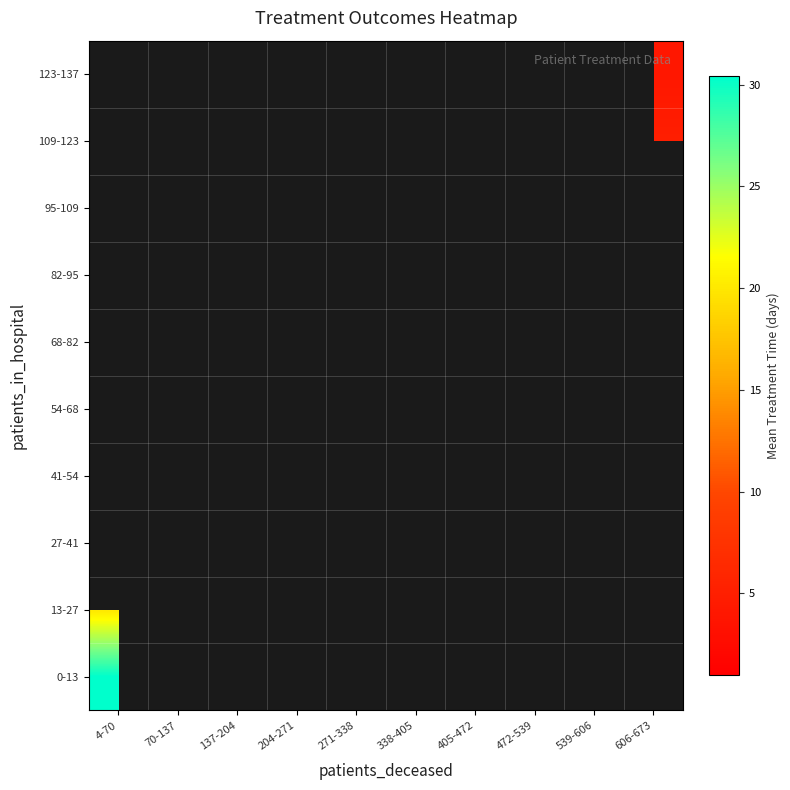

Between 4-70 and 137-204, which is larger?

4-70